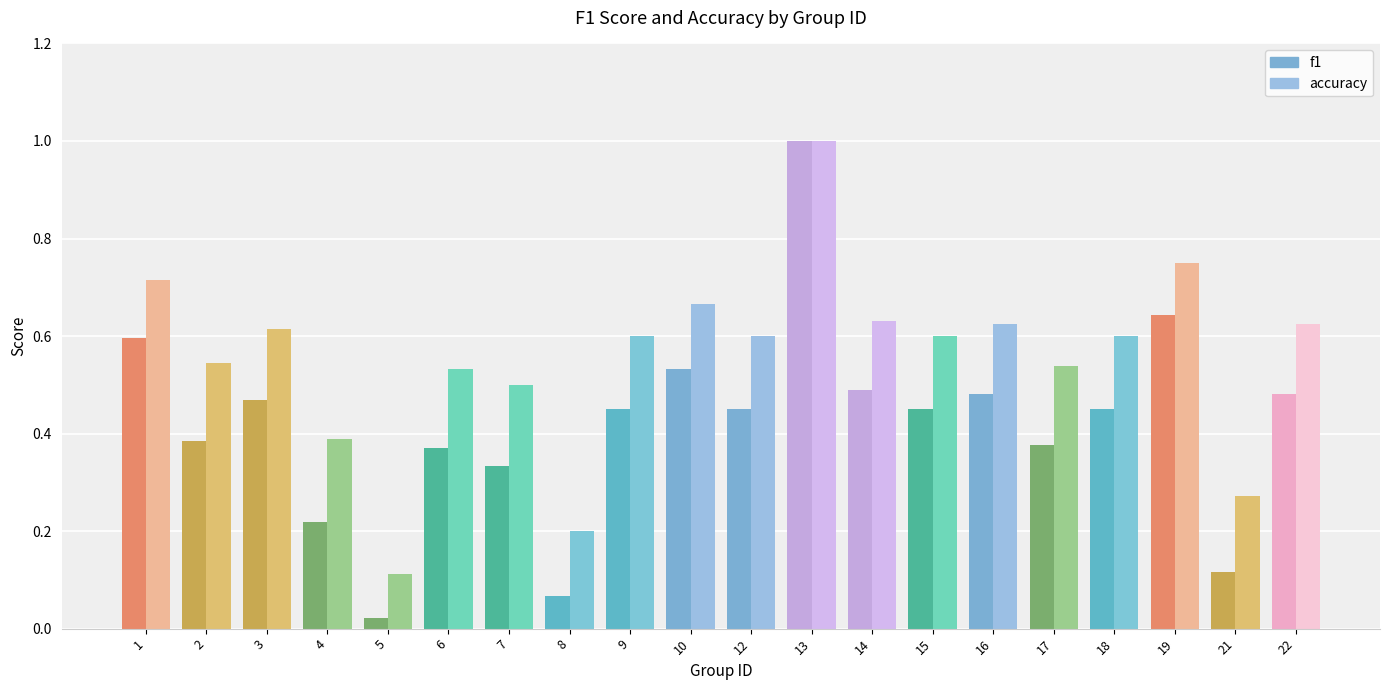

What is the greatest value displayed?

1.0